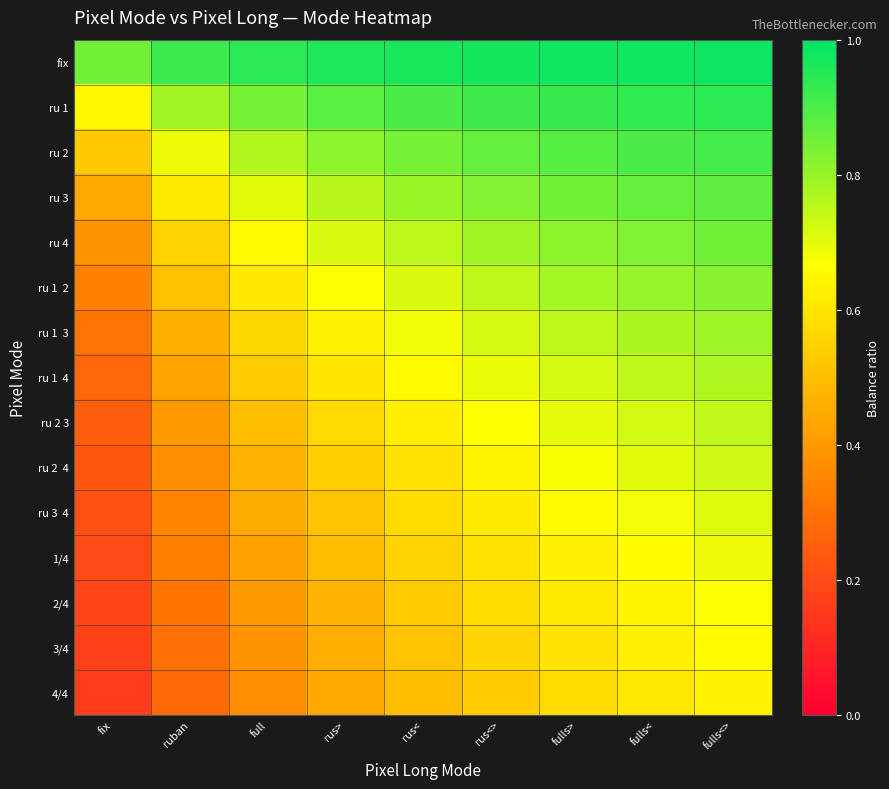

List the series in order of their peak value, lowest first.

4/4, 3/4, 2/4, 1/4, ru 3 4, ru 2 4, ru 2 3, ru 1 4, ru 1 3, ru 1 2, ru 4, ru 3, ru 2, ru 1, fix